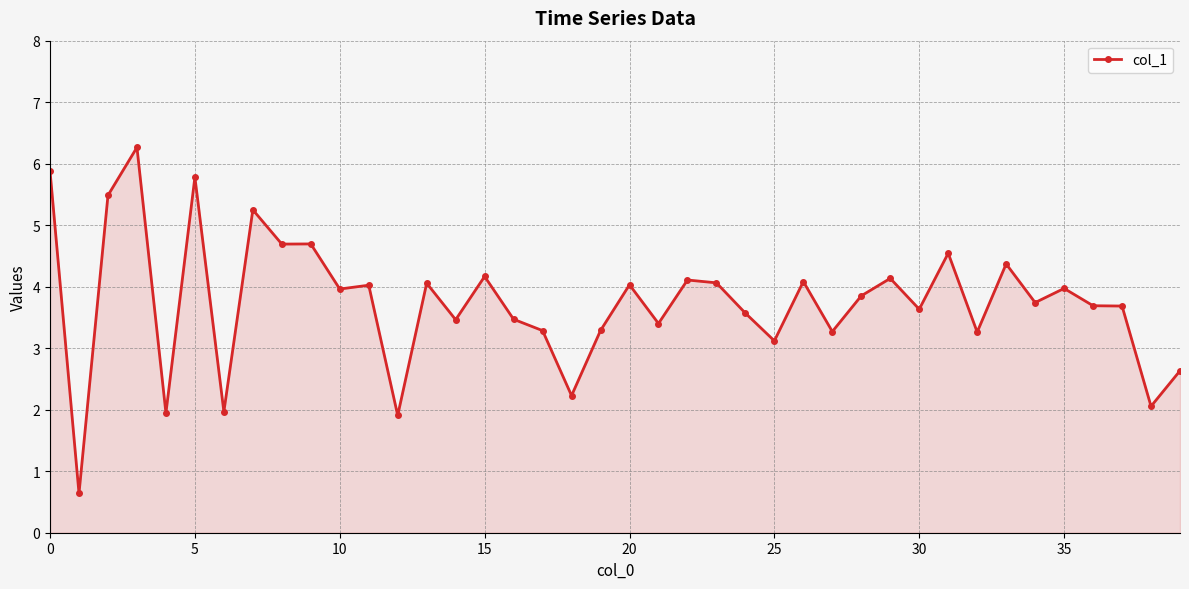

What is the difference between the maximum and minimum values?

5.6